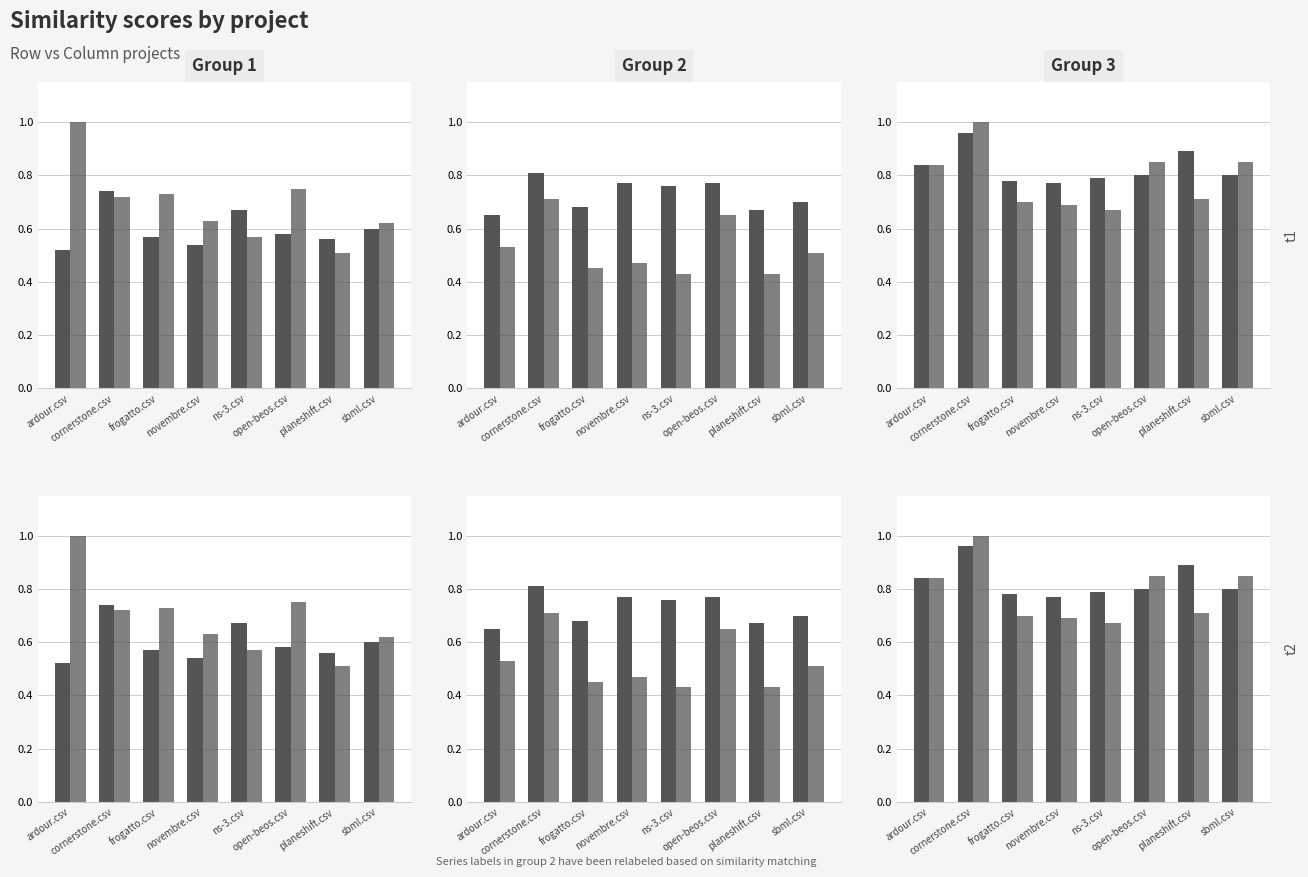

The value of ns-3.csv at cornerstone.csv is 1.5. True or false?

False